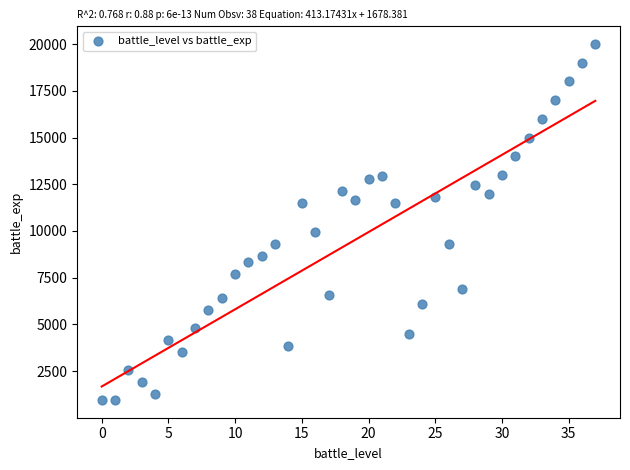

What is the range of Y values (max minus min)?

19040